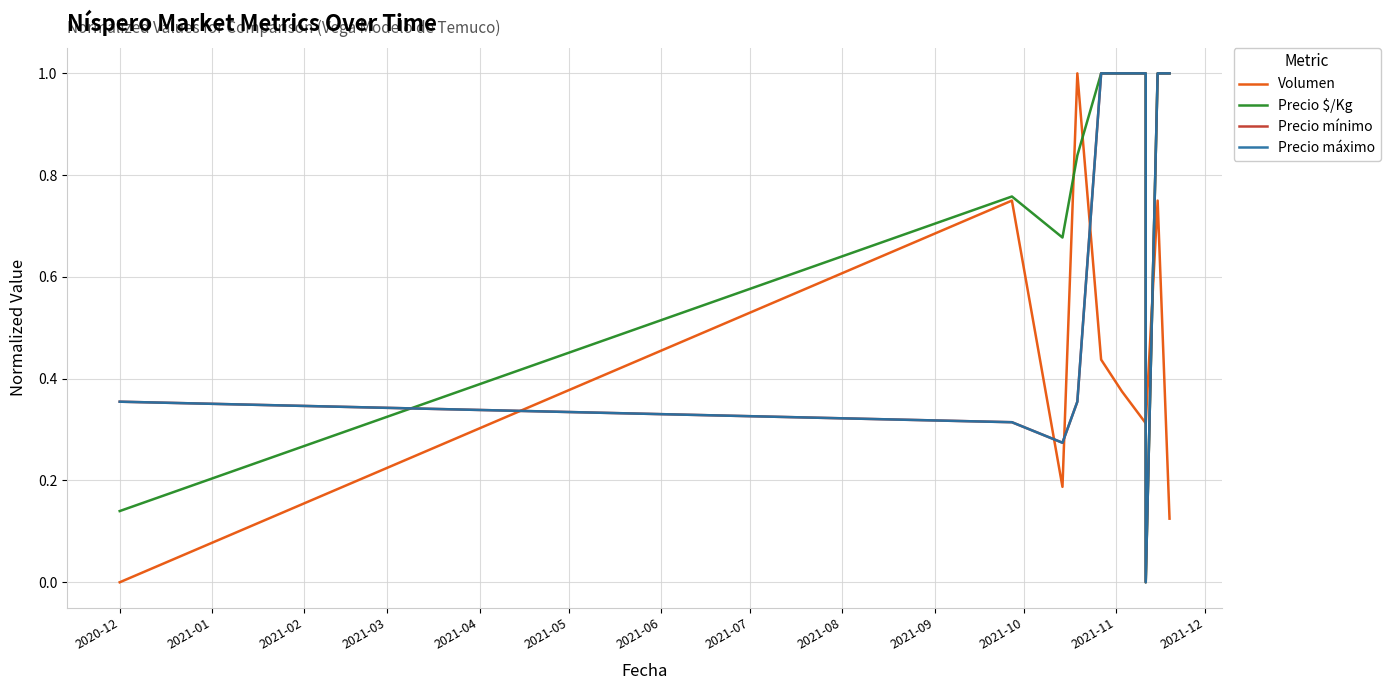

Which series ends up on top after the final intersection of Precio máximo and Volumen?

Precio máximo